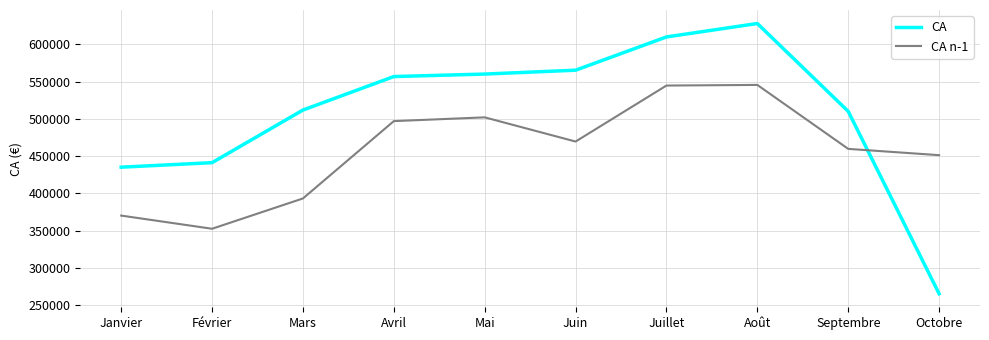

List the series in order of their peak value, highest first.

CA, CA n-1